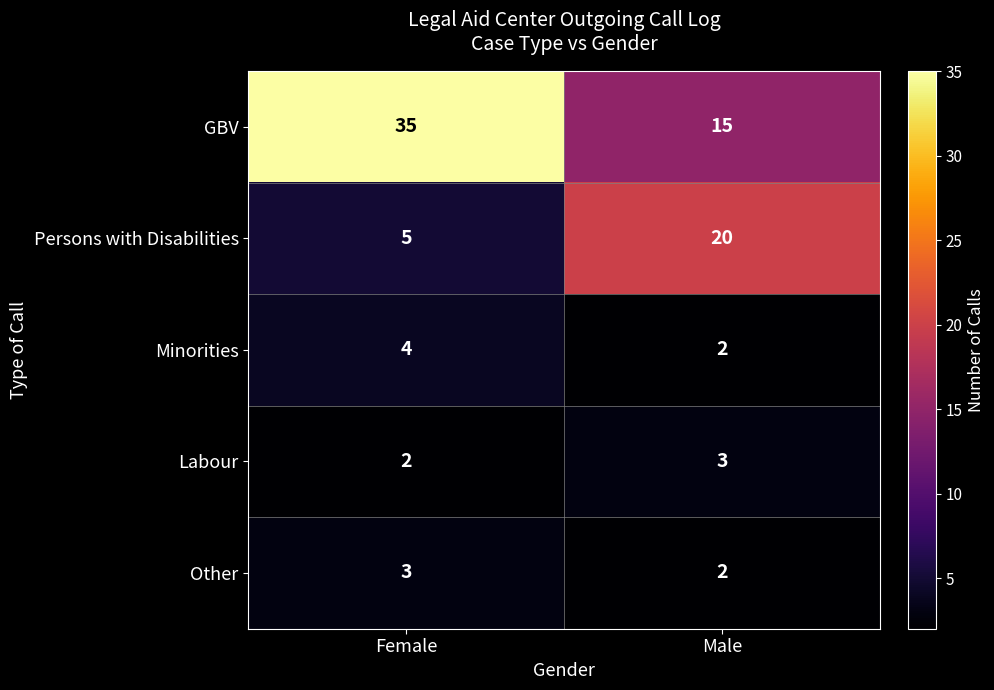

At Female, list the series in order from smallest to largest.

Labour, Other, Minorities, Persons with Disabilities, GBV